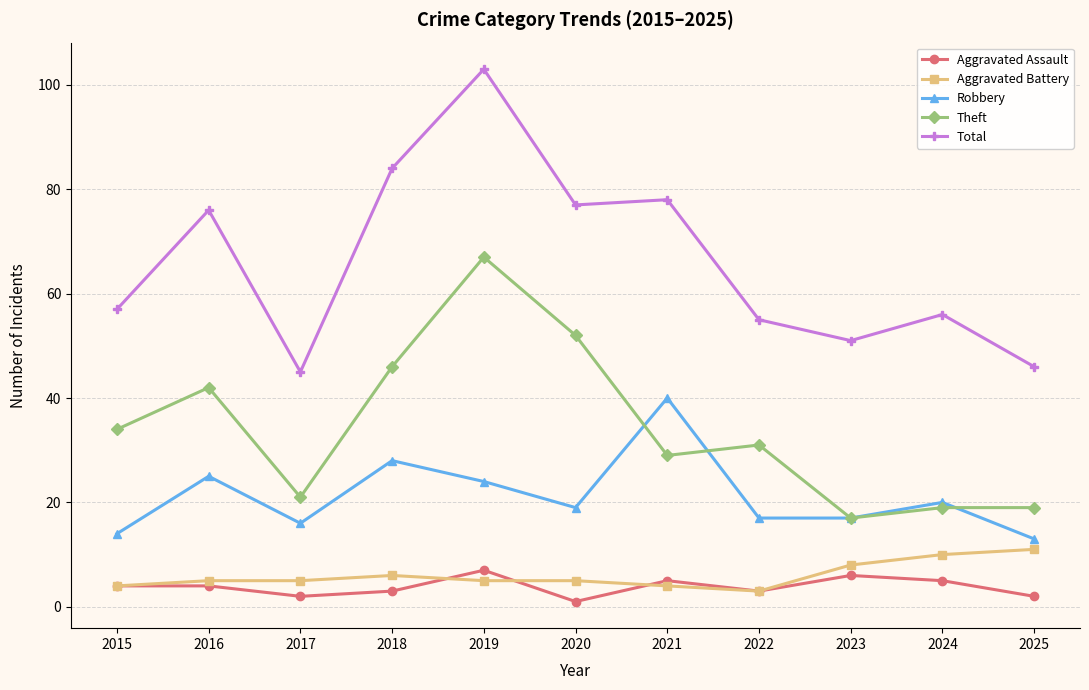

Does the chart display data point markers on the line(s)?

Yes